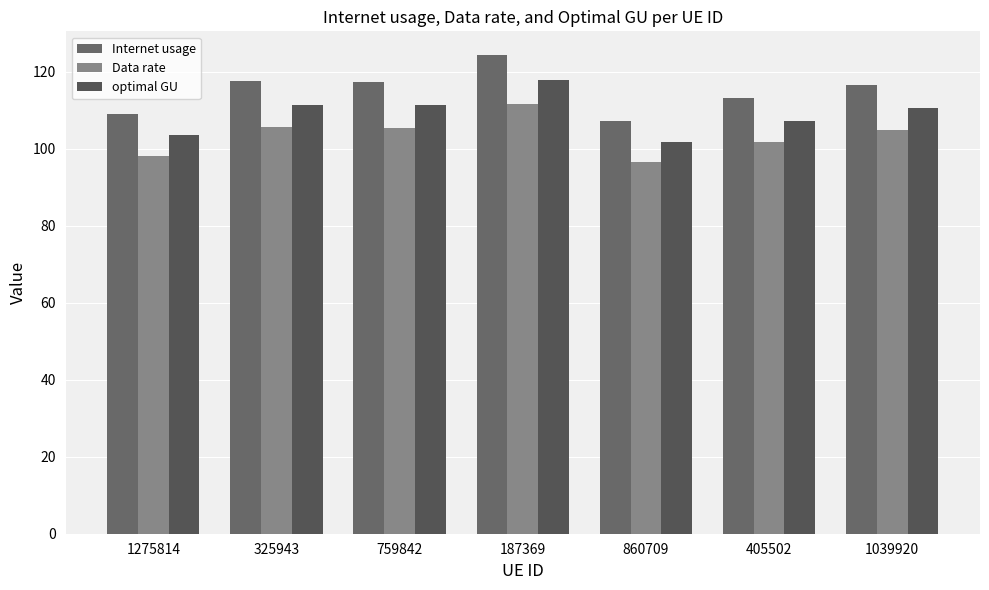

What is the average value of the optimal GU series?

109.1